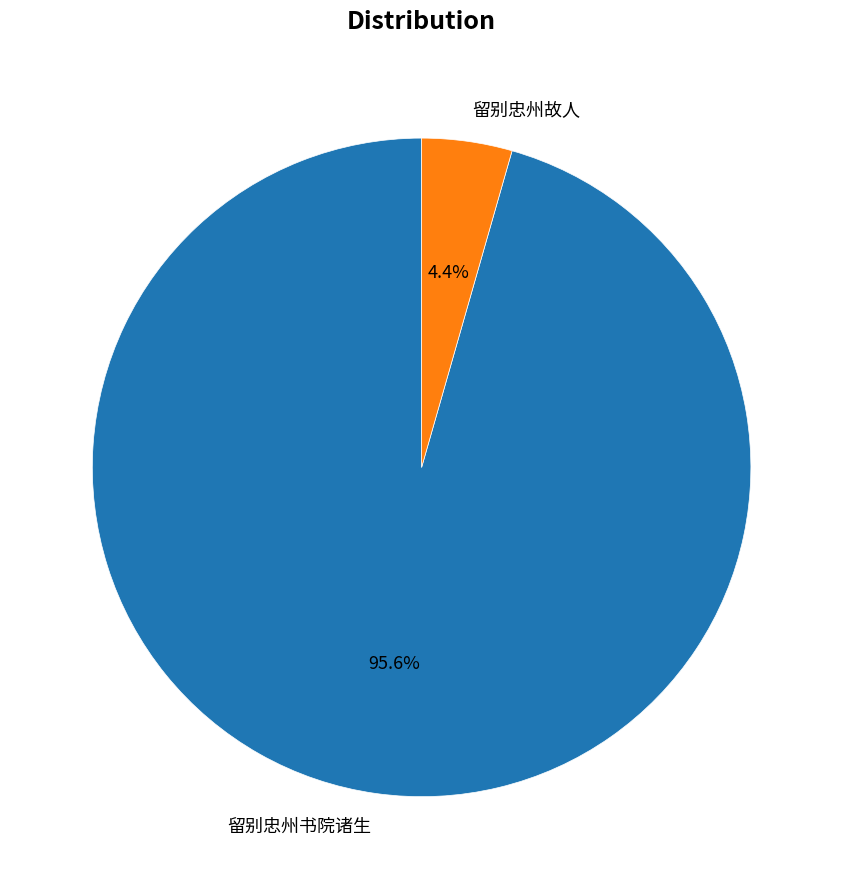

How many slices are in this pie chart?

2